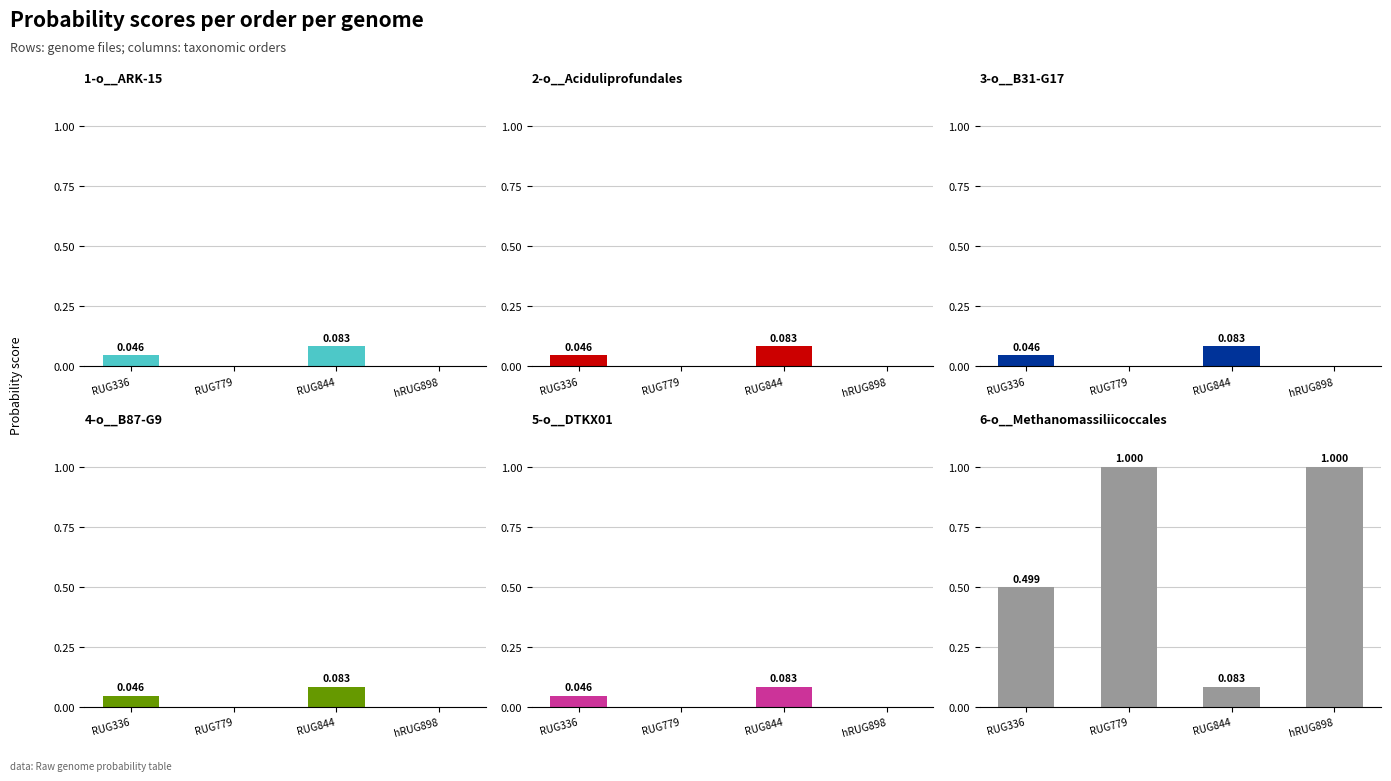

Reading left to right, what are all the values shown in this chart?

1-o__ARK-15: 0.0	0.0	0.1	0.0
2-o__Aciduliprofundales: 0.0	0.0	0.1	0.0
3-o__B31-G17: 0.0	0.0	0.1	0.0
4-o__B87-G9: 0.0	0.0	0.1	0.0
5-o__DTKX01: 0.0	0.0	0.1	0.0
6-o__Methanomassiliicoccales: 0.5	1.0	0.1	1.0